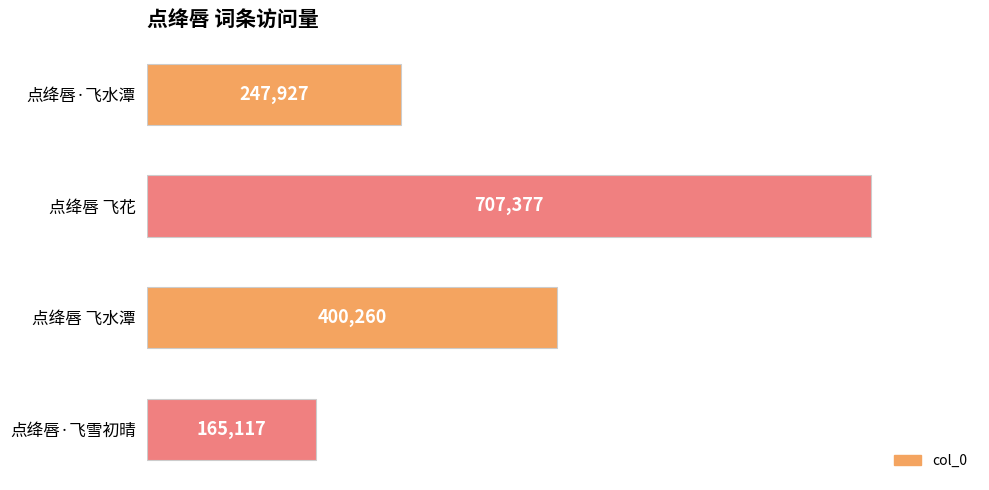

Which has a higher value, 点绛唇·飞水潭 or 点绛唇·飞雪初晴?

点绛唇·飞水潭